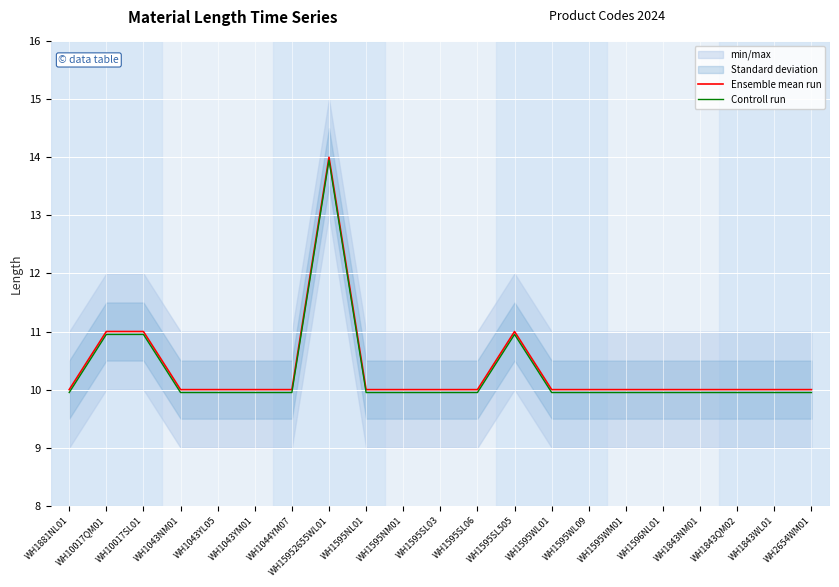

True or false: Controll run and Ensemble mean run cross at least once.

False